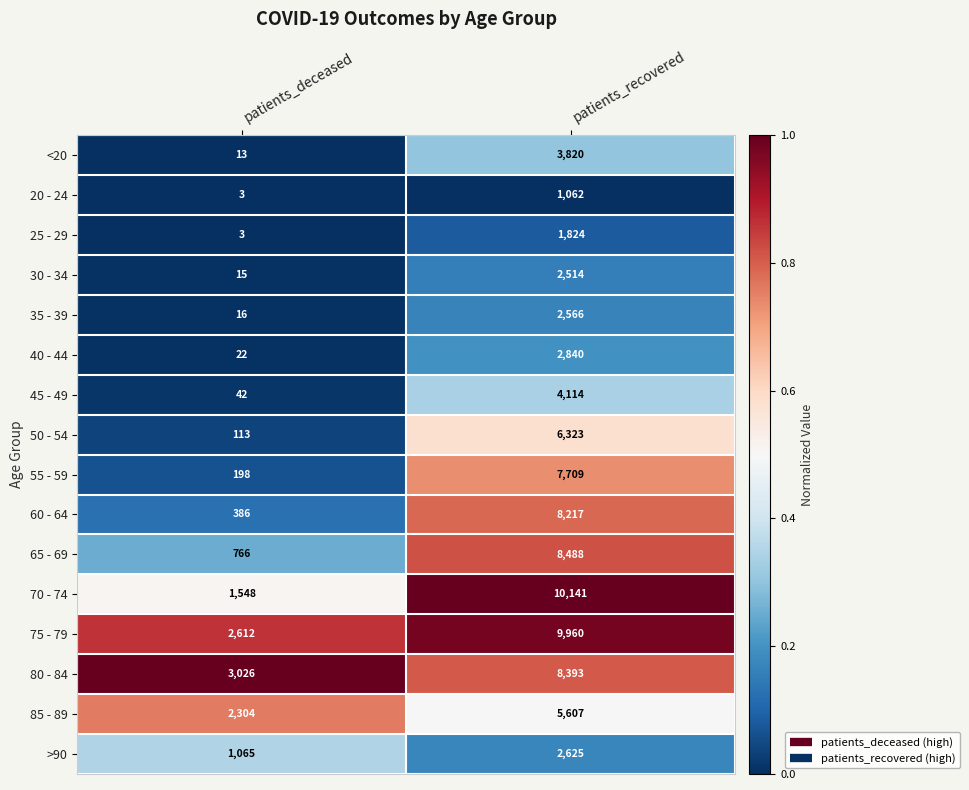

What is the difference between the 25 - 29 values at patients_deceased and patients_recovered?

1821